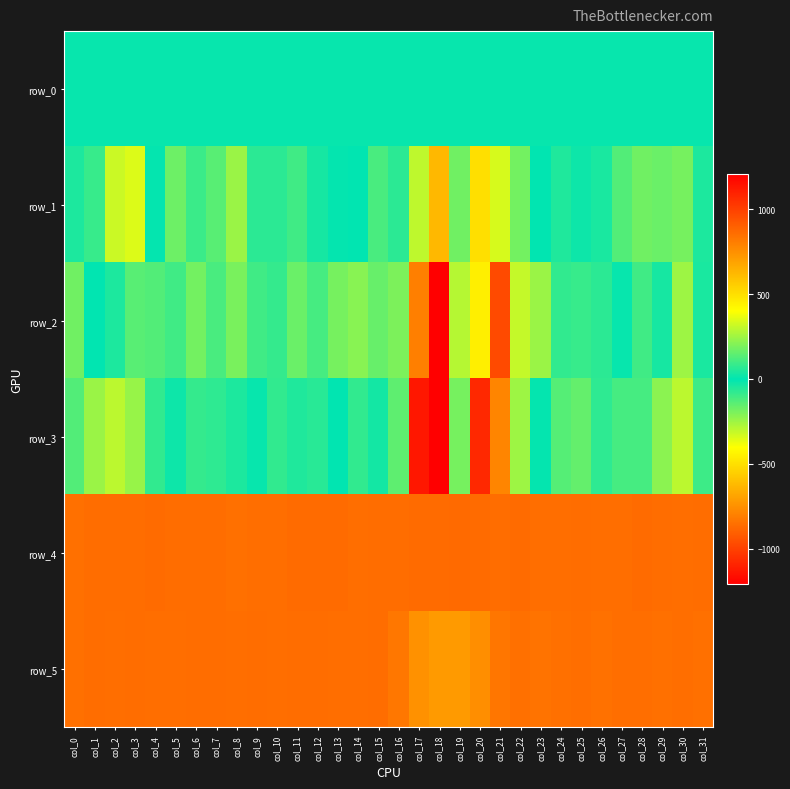

What is the spread (max minus min) of values at col_29?

893.0